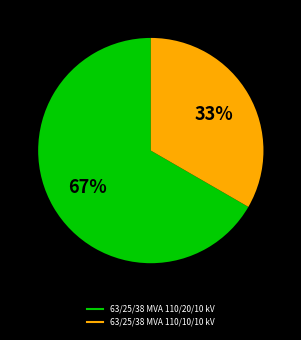

The 63/25/38 MVA 110/10/10 kV slice represents 33% of the pie. True or false?

True